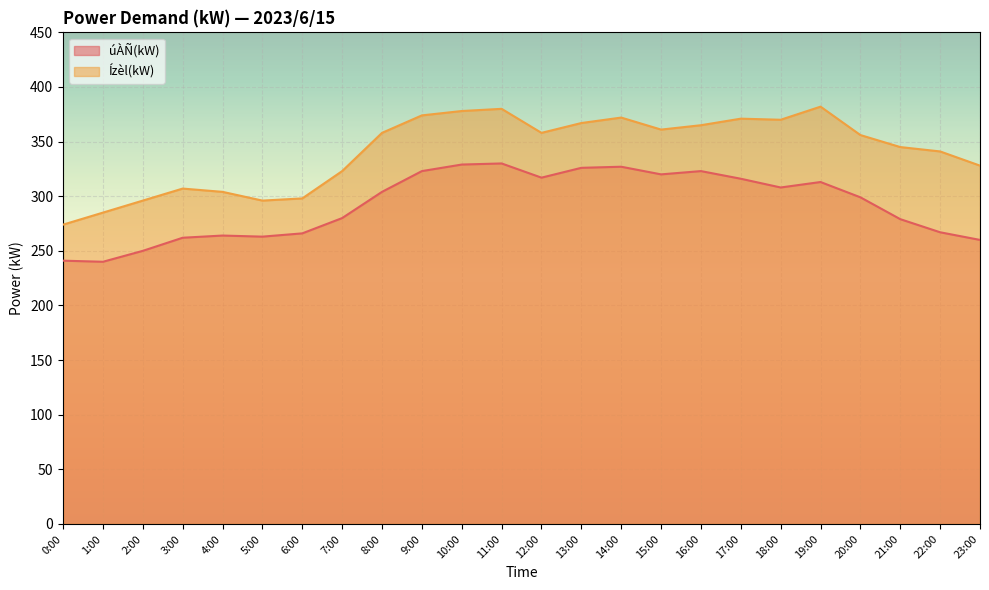

Which series has the largest total across all categories?

Ízèl(kW)